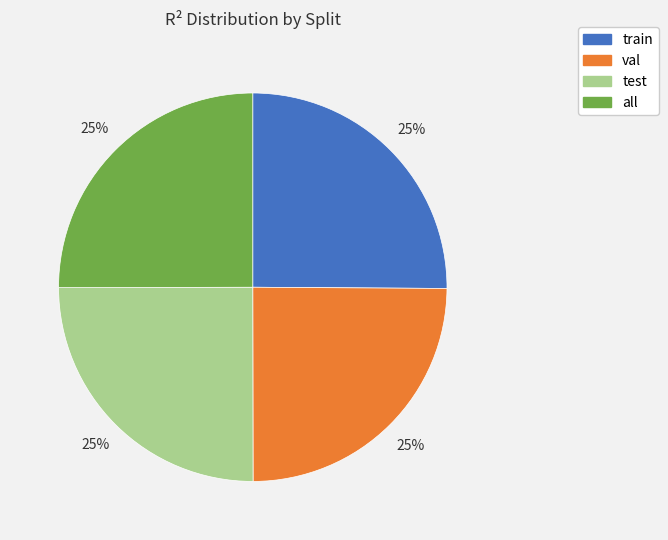

To the nearest percent, what is the average slice percentage?

25%